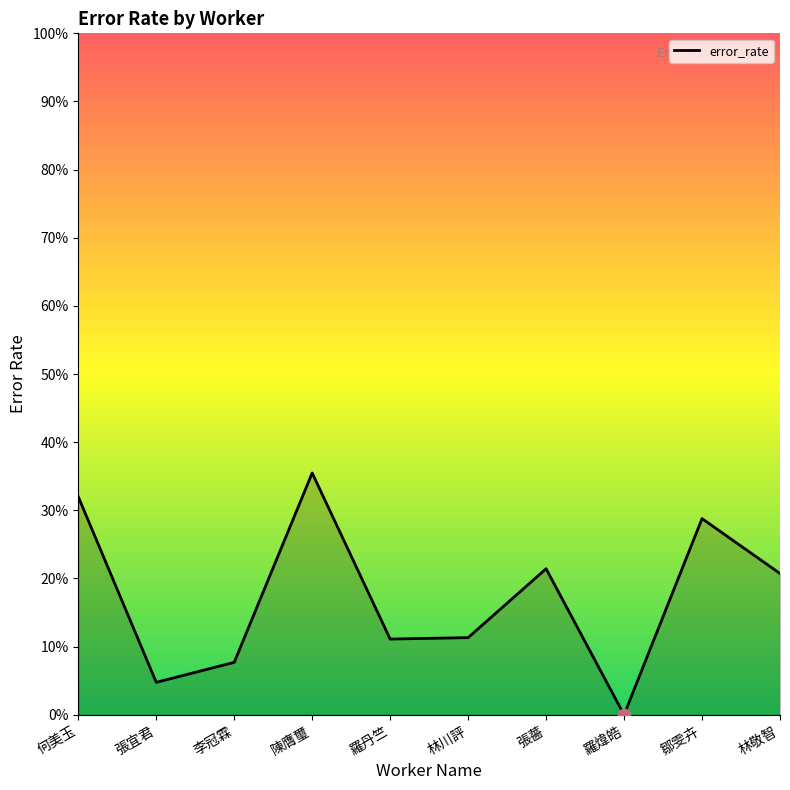

Between 羅丹竺 and 何美玉, which is larger?

何美玉